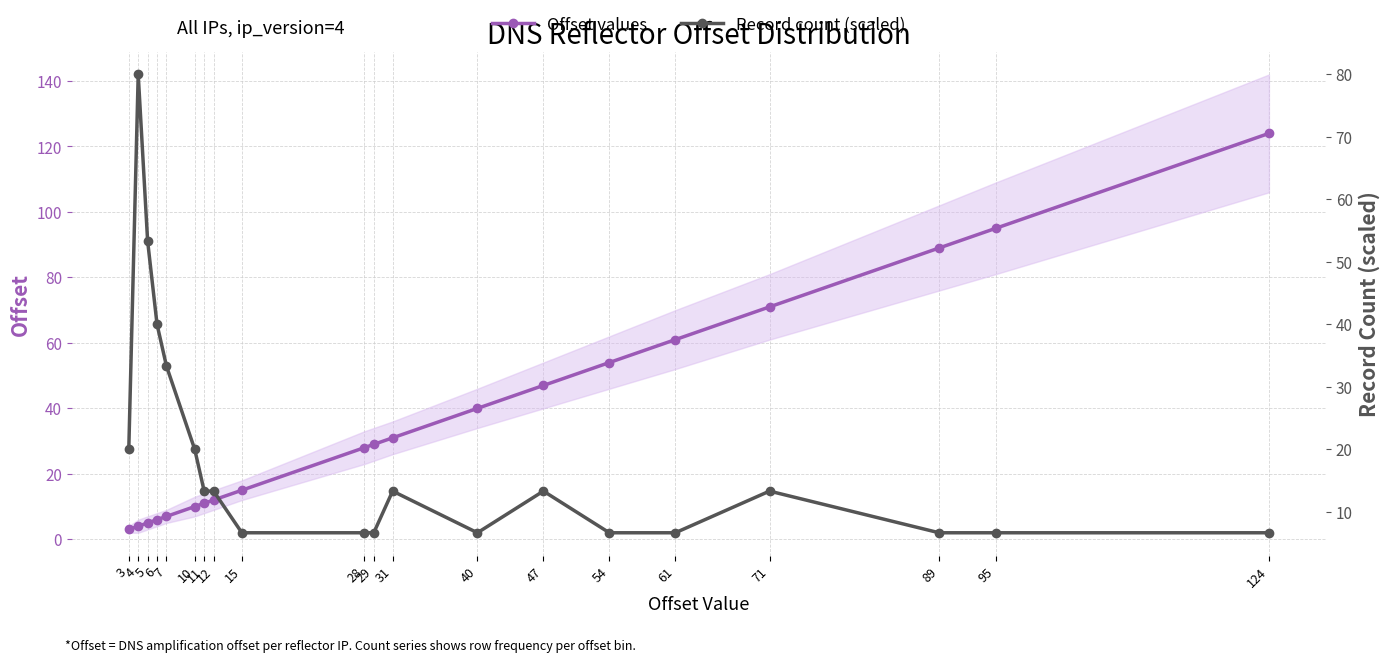

True or false: Offset values has more than 0 points higher than both neighbors.

False